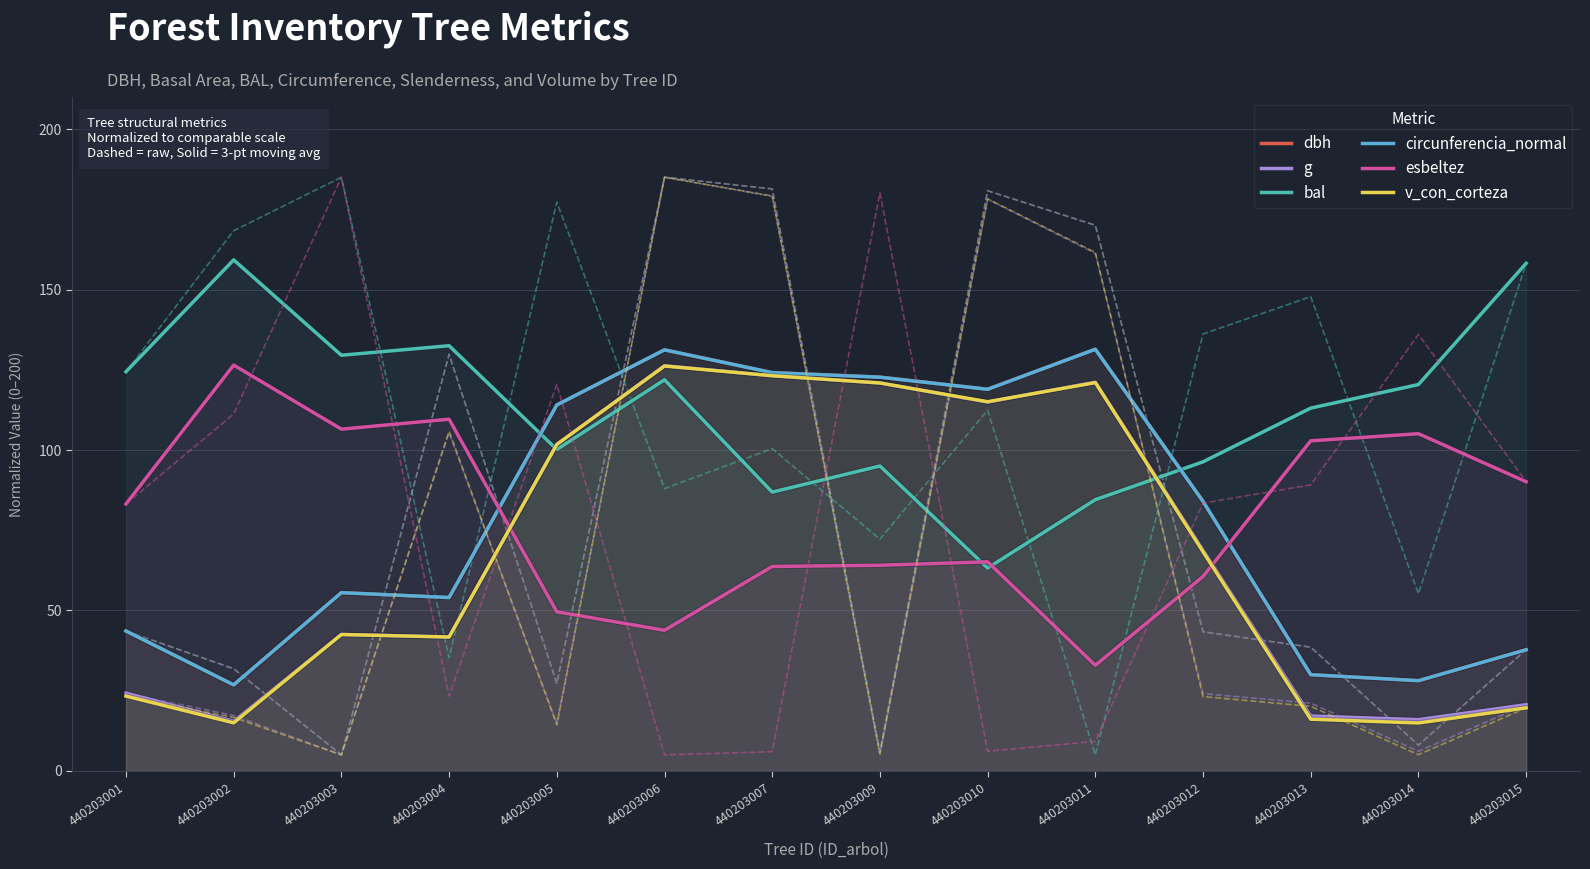

At which category is the sum across all series the highest?

440203006